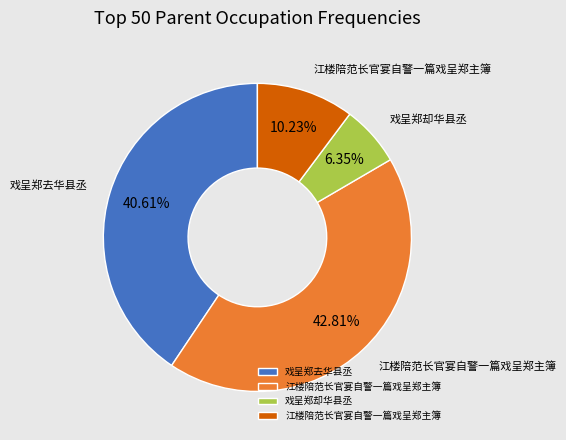

Is there a majority slice in this chart?

No